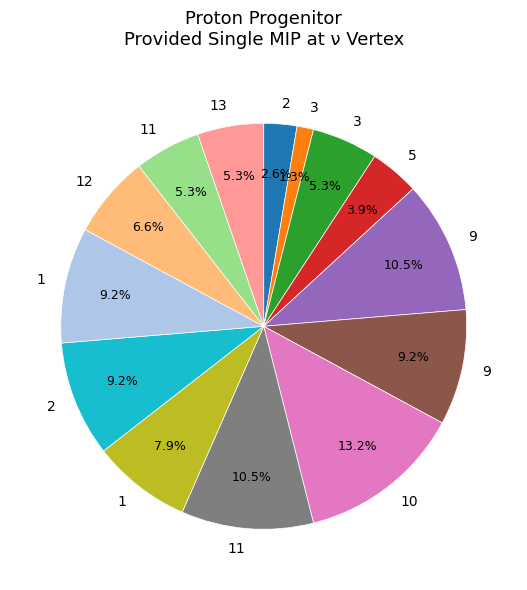

How many slices are in this pie chart?

14